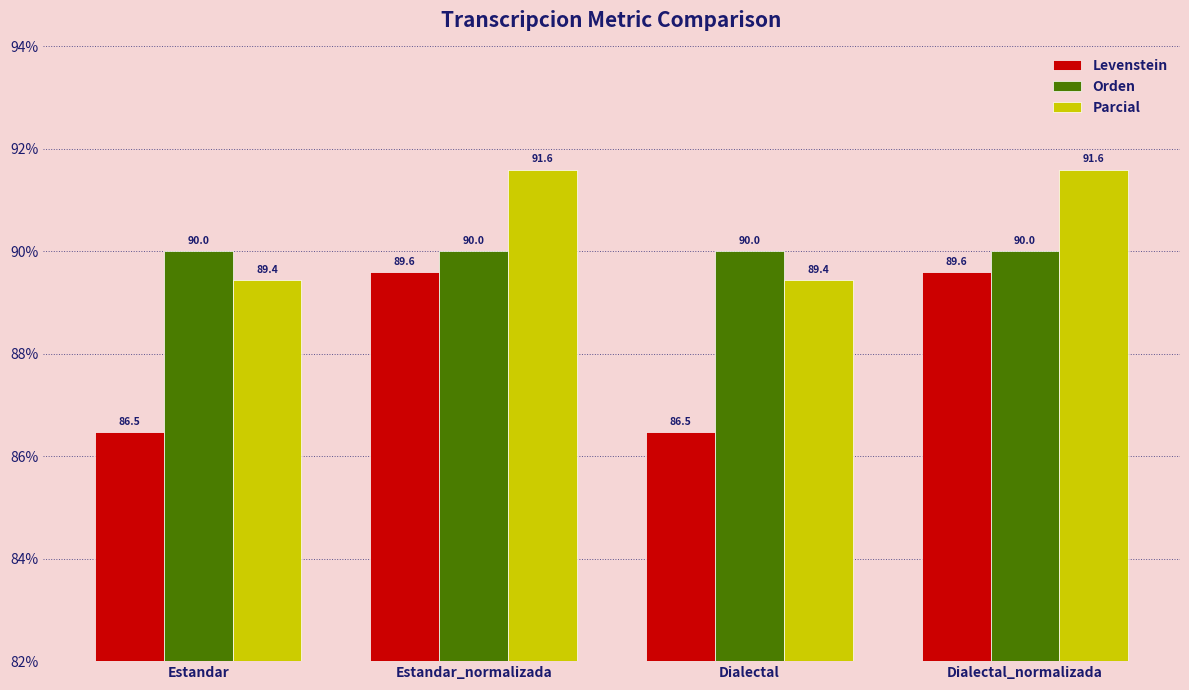

What is the sum of all Orden values?

360.0